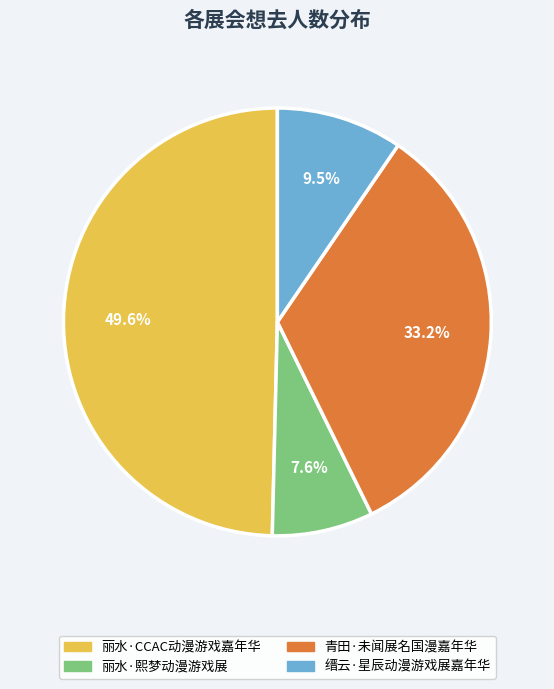

To the nearest percent, what is the difference between the largest and smallest slice percentages?

42%